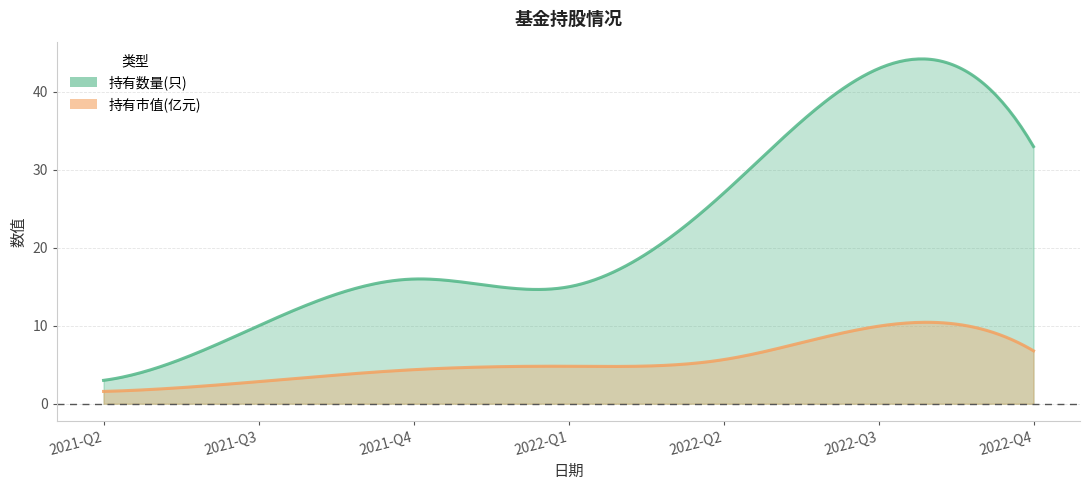

True or false: 持有市值(亿元) and 持有数量(只) intersect in this chart.

False